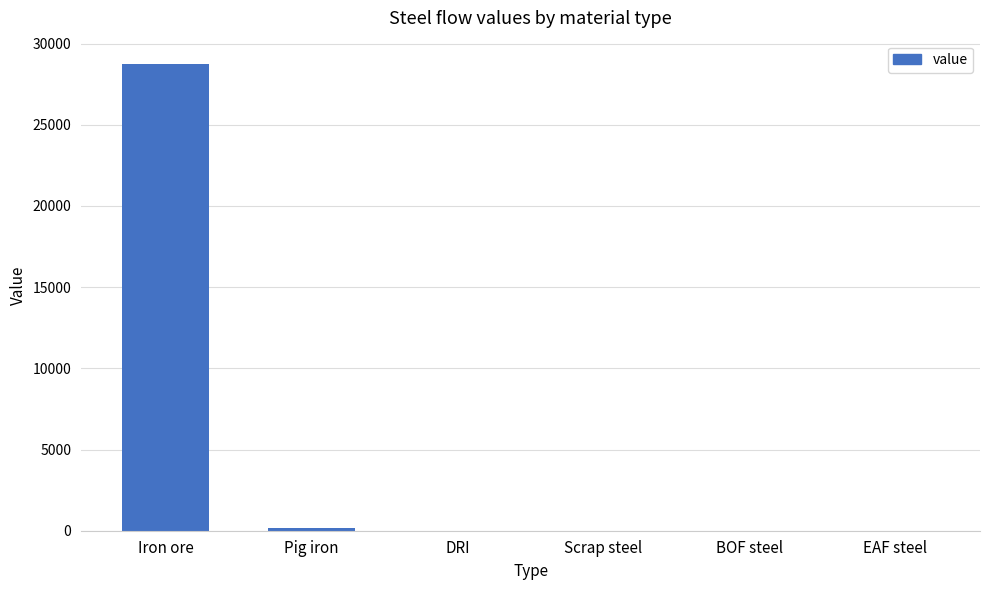

True or false: the data shows -17291.2 at EAF steel.

False